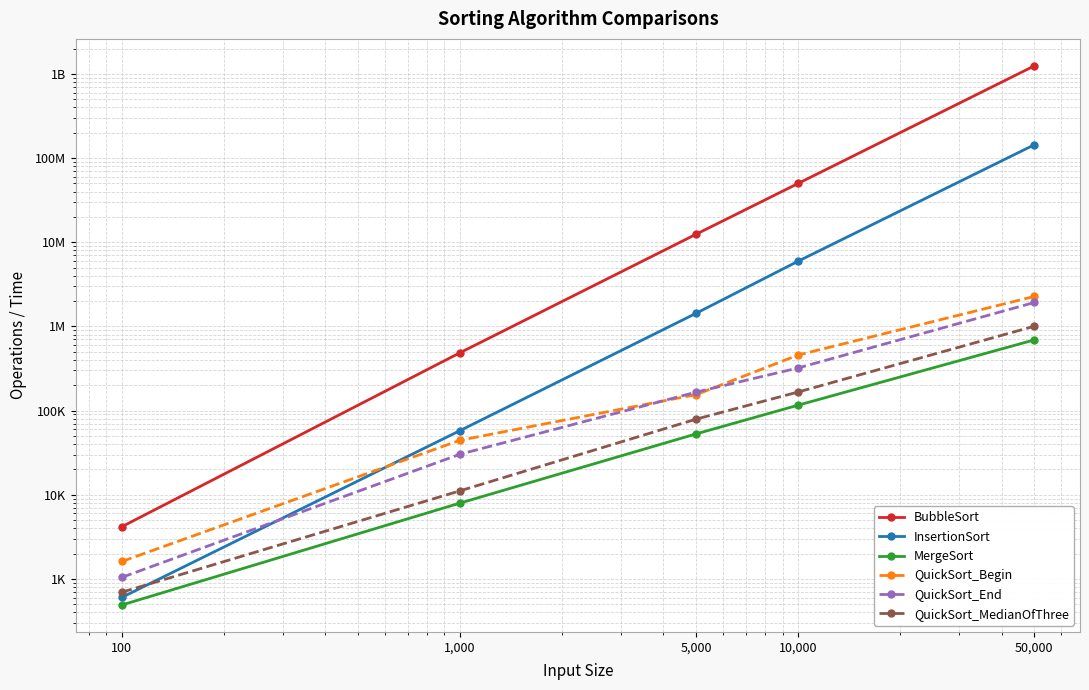

Between 5,000 and 10,000, which series saw the biggest shift?

BubbleSort